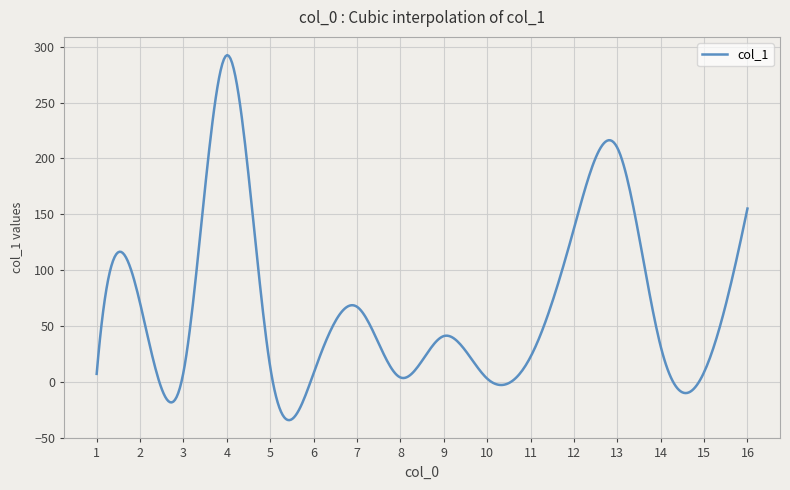

What is the difference between the maximum and minimum values?

326.4